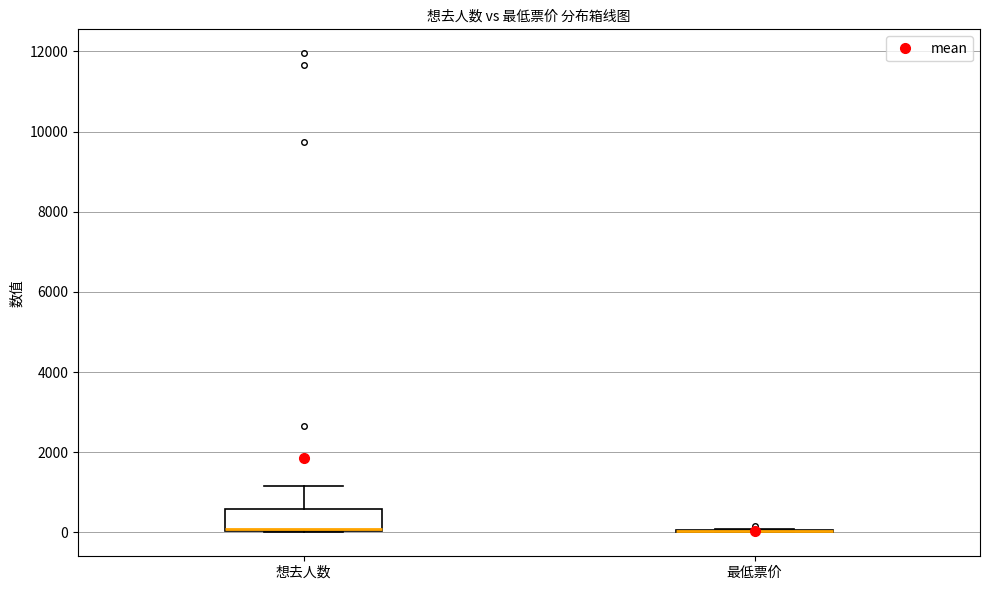

Reading left to right, transcribe this box plot: for each box, give where its median line is, the range the box spans, and where its two whiskers end, as read against the y-axis. The values are not printed on the chart, so give them approximately, as read against the axis.

想去人数: median 0 (drawn on the box's lower edge), box 0 to 600, whiskers 0 to 1200
最低票价: box collapsed to a line at 0, whiskers 0 to 0